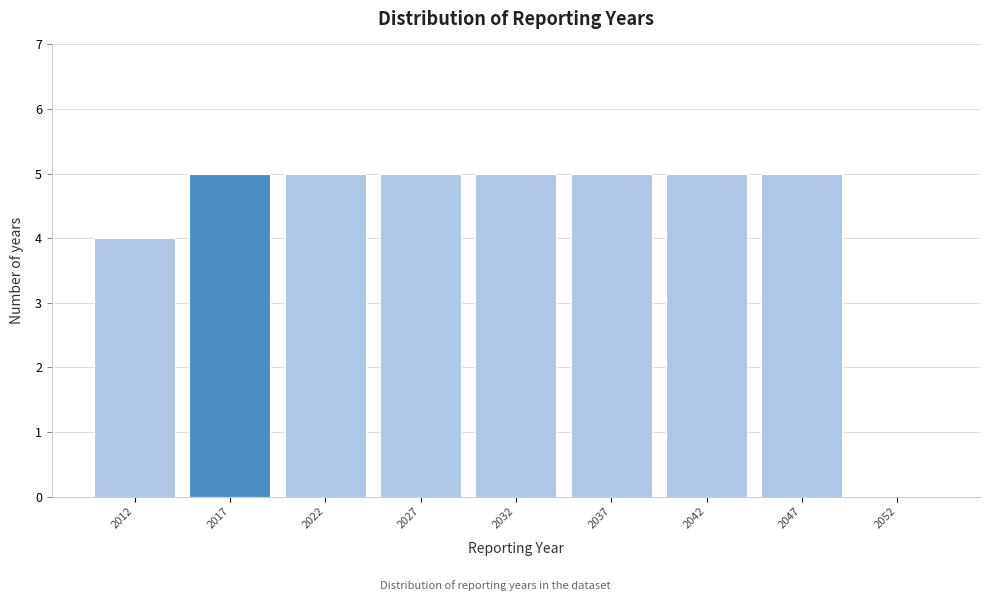

Reading left to right, extract all data points from this chart.

2012=4	2017=5	2022=5	2027=5	2032=5	2037=5	2042=5	2047=5	2052=0